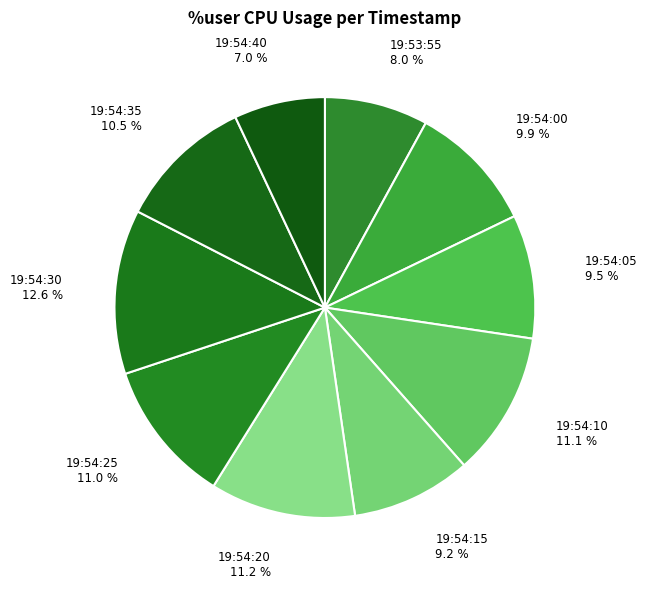

How many slices are in this pie chart?

10